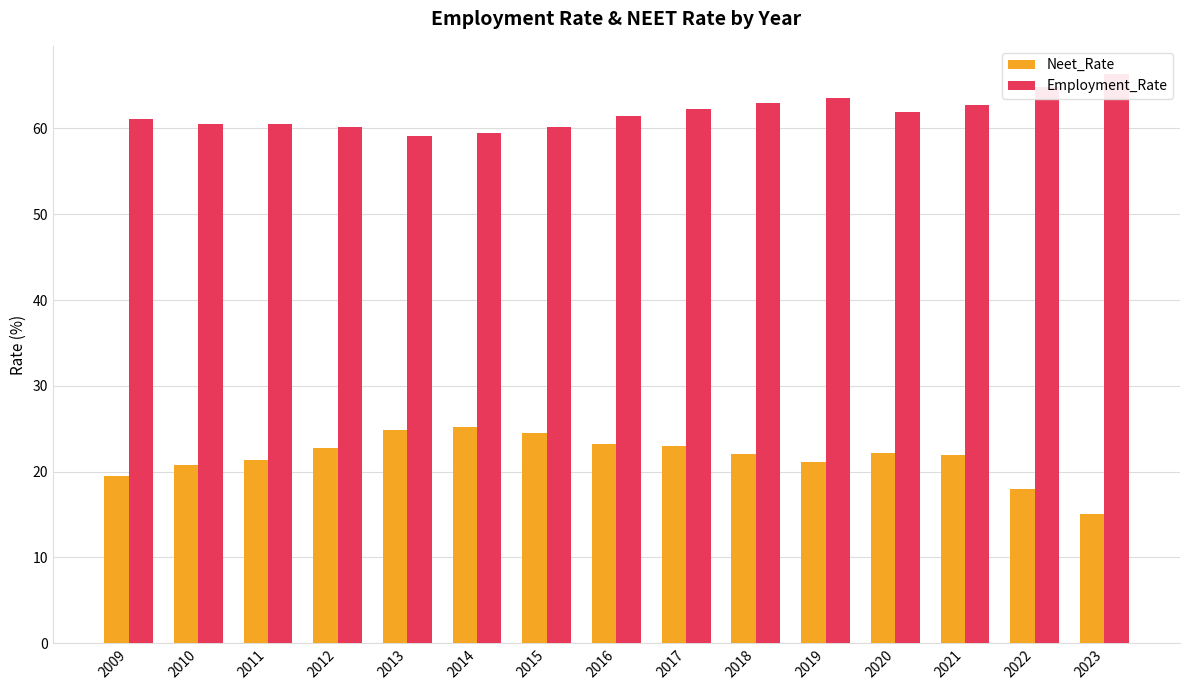

At how many categories does at least one series exceed 40?

15